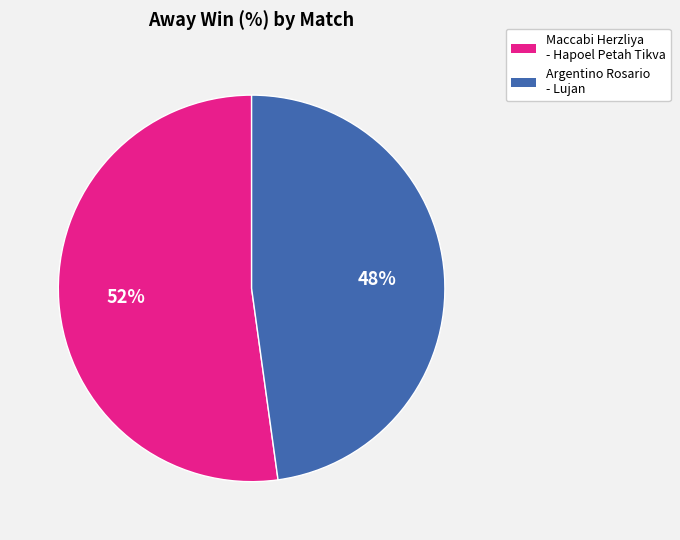

Approximately how many times larger is the value at Maccabi Herzliya - Hapoel Petah Tikva compared to Argentino Rosario - Lujan?

1.1